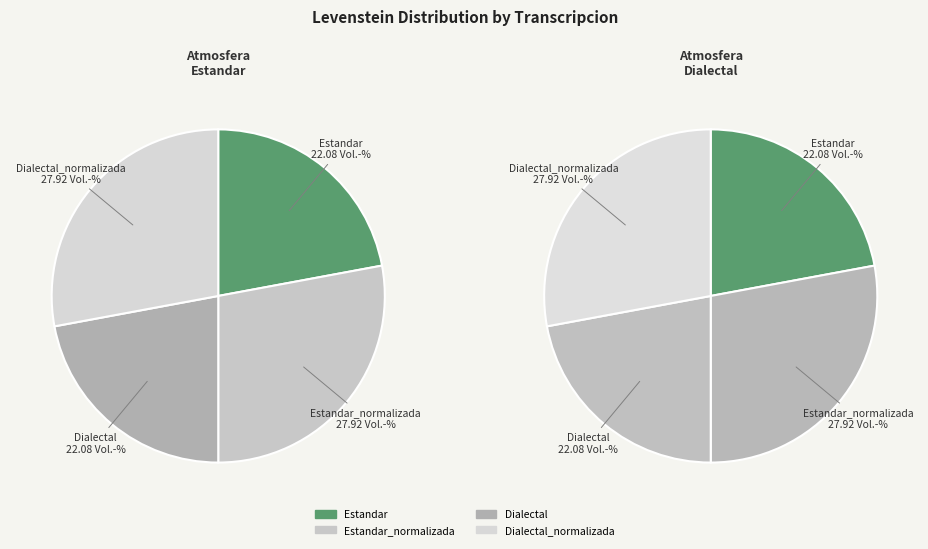

Rank the categories by value from highest to lowest.

Estandar_normalizada, Dialectal_normalizada, Estandar, Dialectal